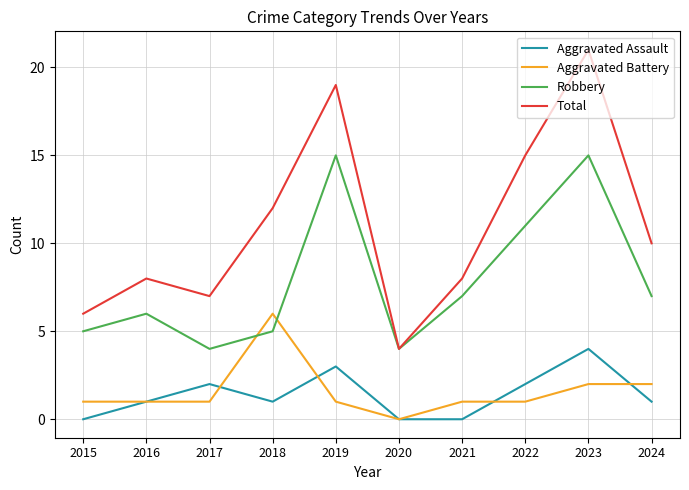

Which label corresponds to the largest value in the chart?

2023